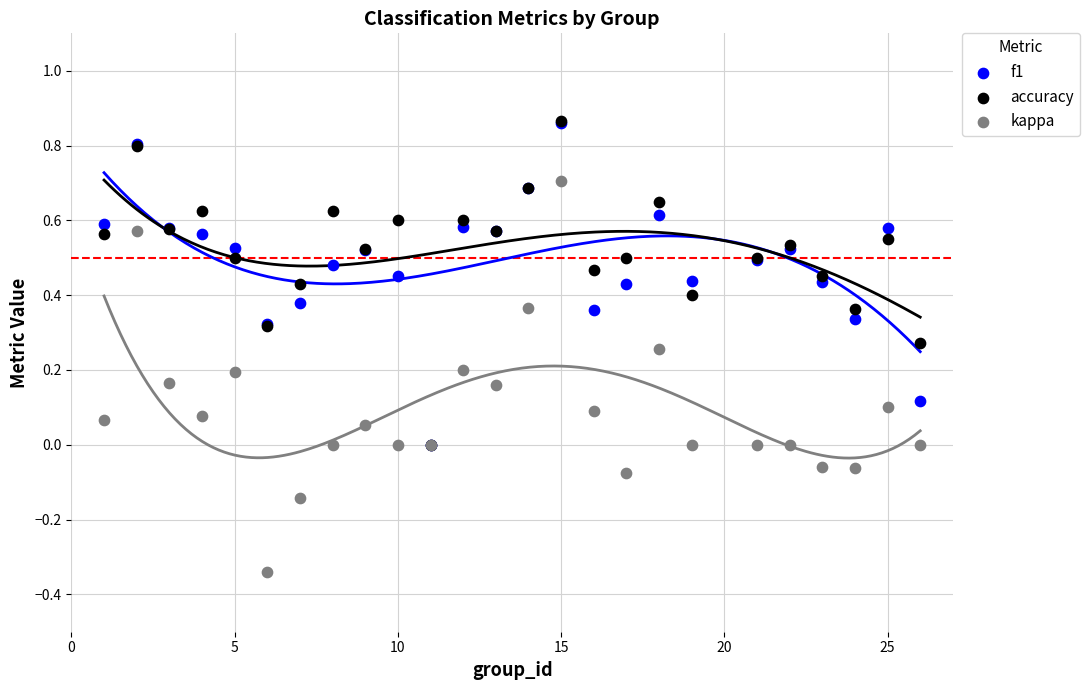

What are all the series names shown in the legend?

f1, accuracy, kappa